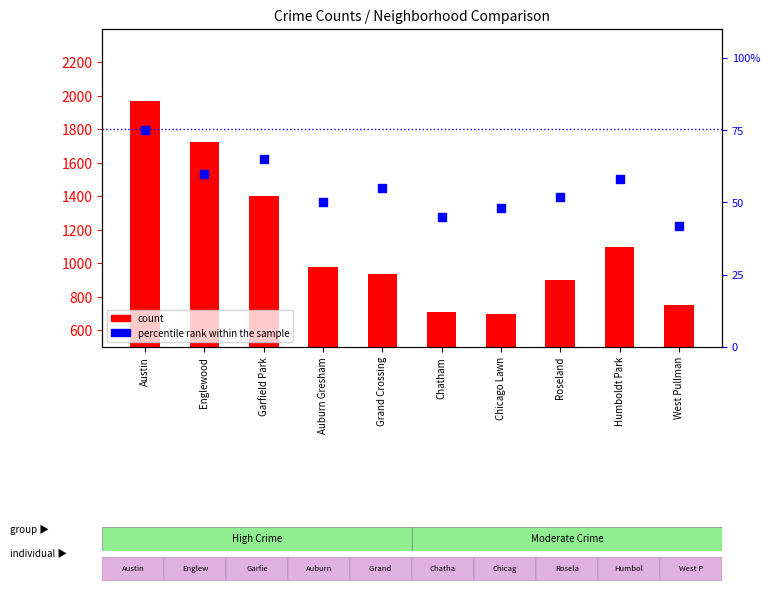

What is the total value across all series at Chicago Lawn?

743